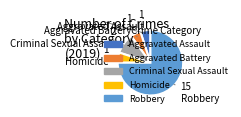

Do Criminal Sexual Assault and Homicide together represent more than half of the pie?

No